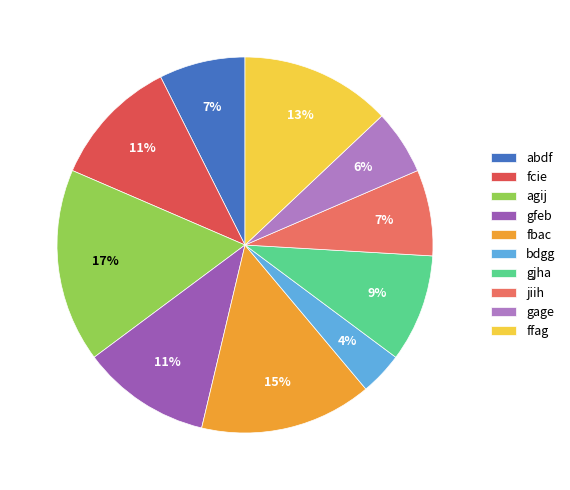

To the nearest percent, what percentage of the pie is fcie?

11%